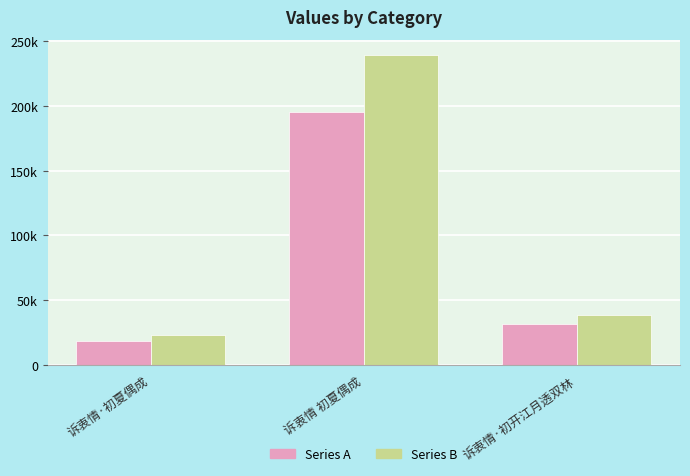

Are the bars horizontal?

No